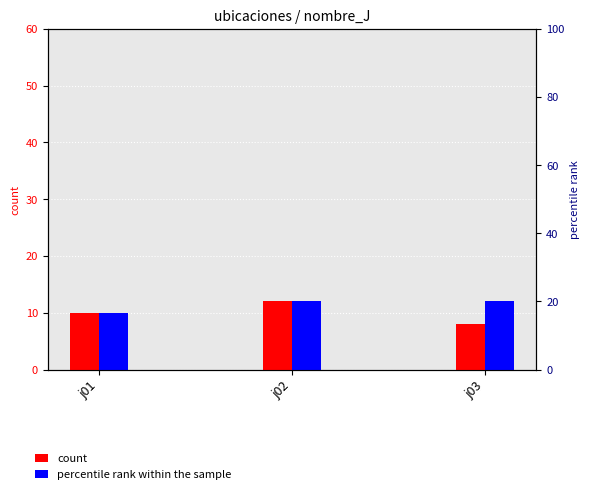

True or false: ubicacionesJ_x has a value of 8 at j02.

False